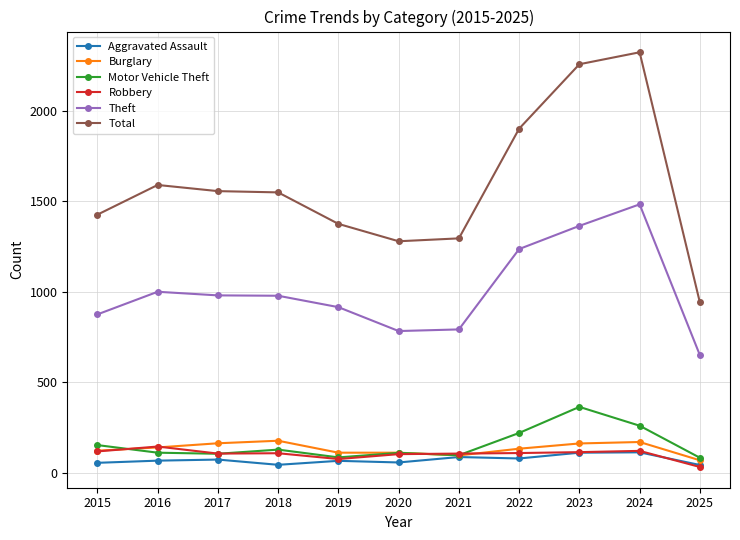

List the series in order of their peak value, lowest first.

Aggravated Assault, Robbery, Burglary, Motor Vehicle Theft, Theft, Total